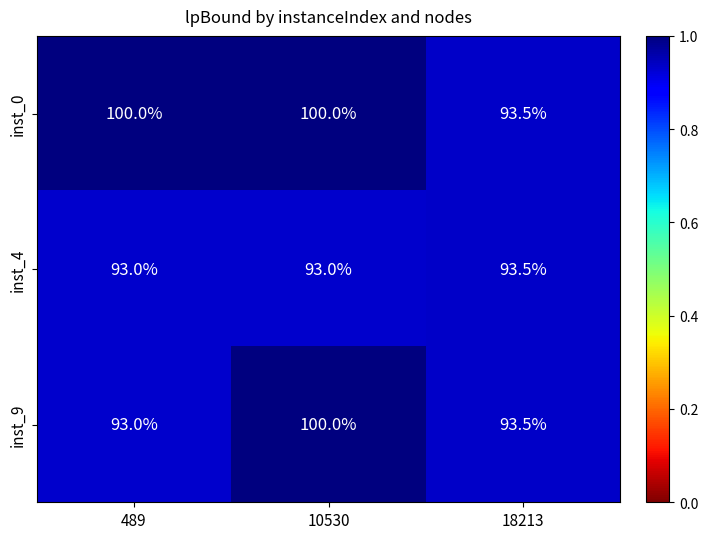

Where is inst_9 nearest to the value 96?

18213